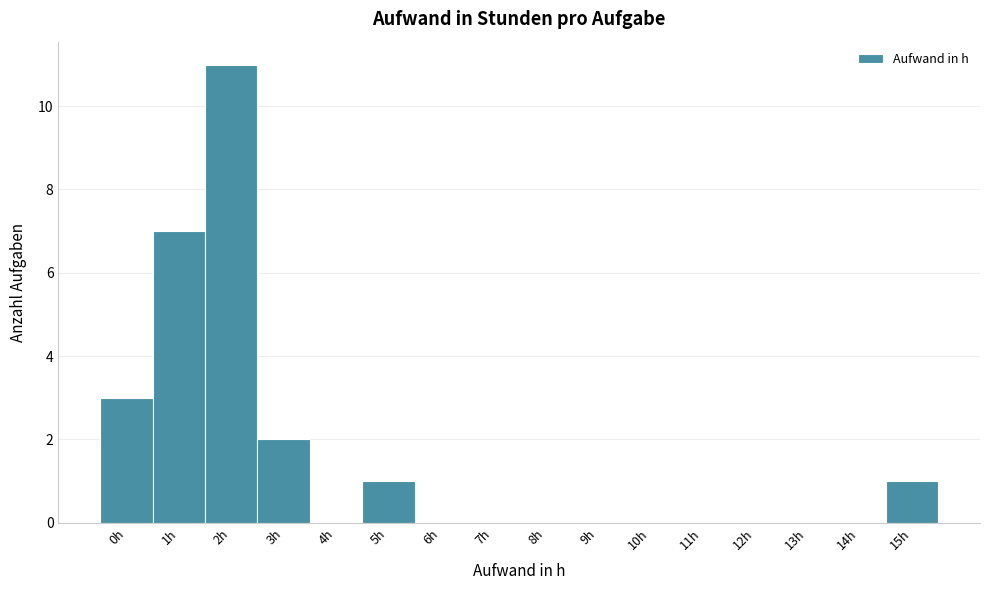

Reading left to right, extract all data points from this chart.

0h=3	1h=7	2h=11	3h=2	4h=0	5h=1	6h=0	7h=0	8h=0	9h=0	10h=0	11h=0	12h=0	13h=0	14h=0	15h=1